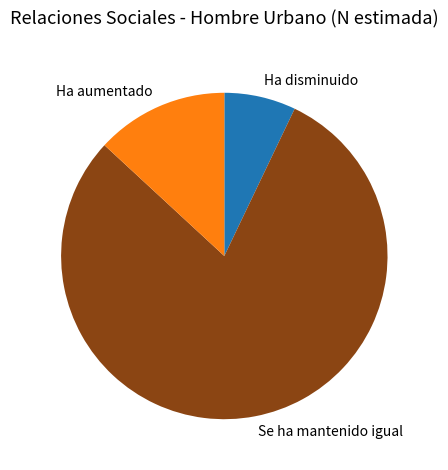

Is there a majority slice in this chart?

Yes